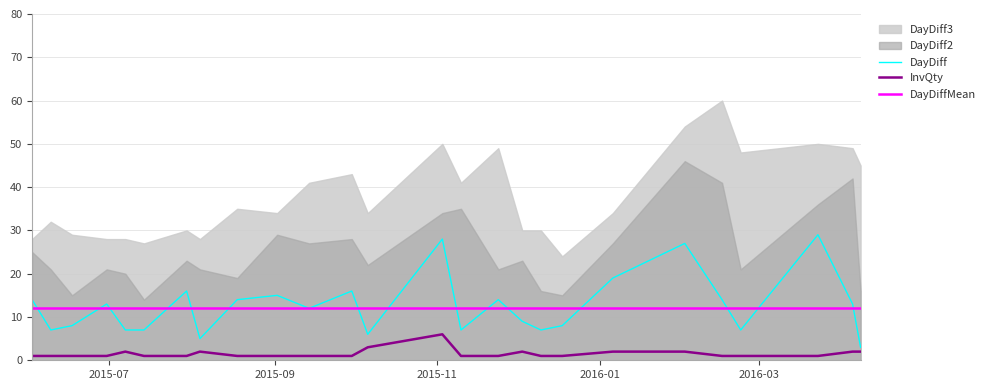

True or false: DayDiffMean and InvQty cross at least once.

False